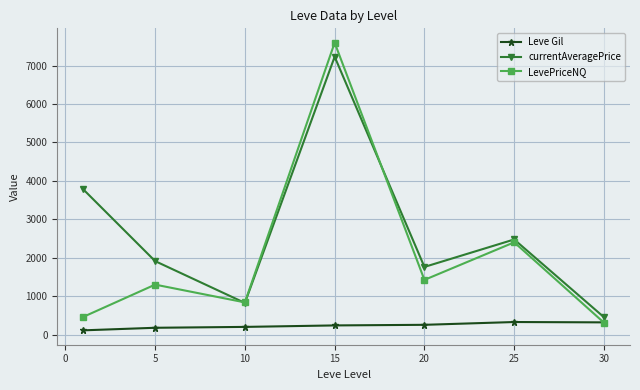

List the series in order of their peak value, lowest first.

Leve Gil, currentAveragePrice, LevePriceNQ